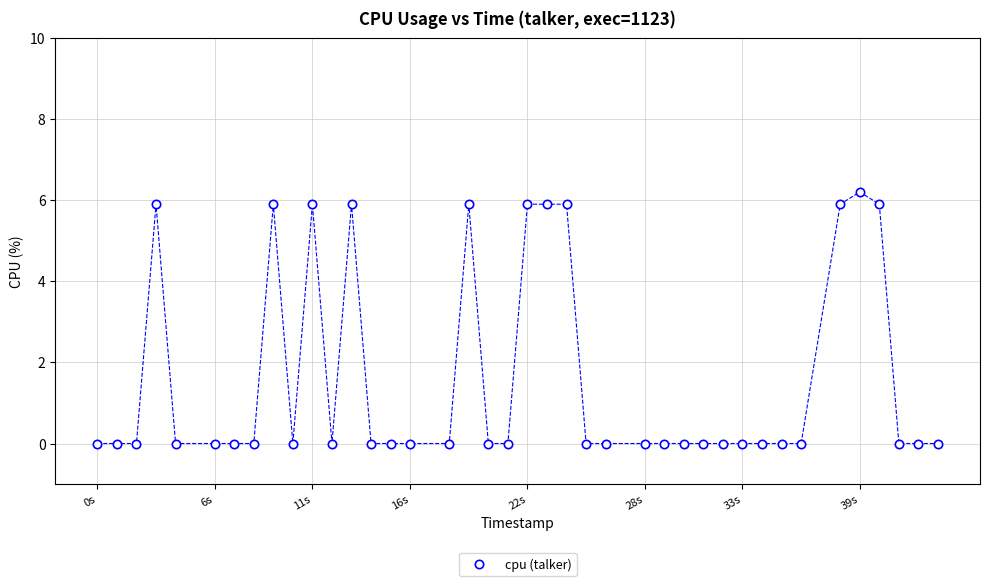

What is the range of X values (max minus min)?

43.0